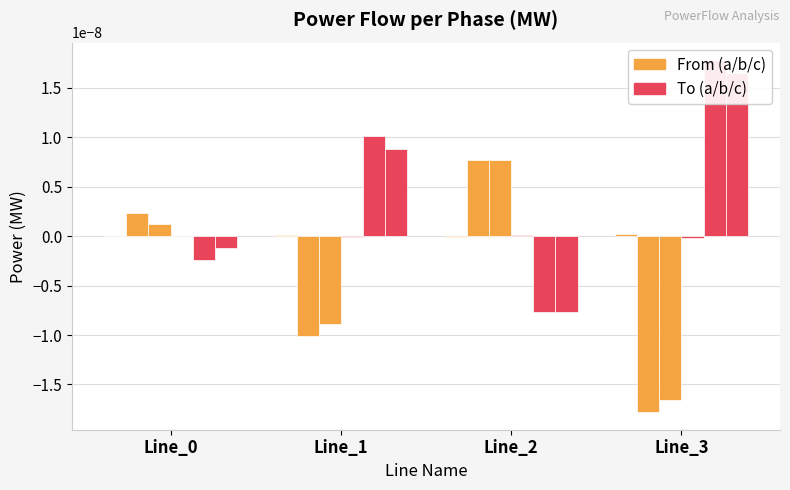

Between Line_0 and Line_1, which series saw the biggest shift?

pf_p_b_to_mw